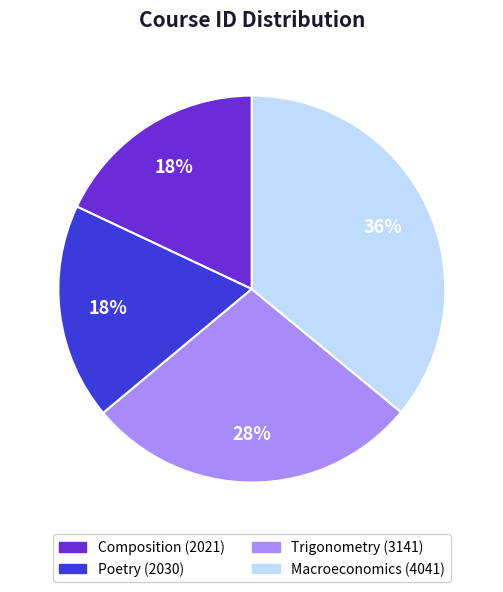

Is Poetry the majority of the pie?

No